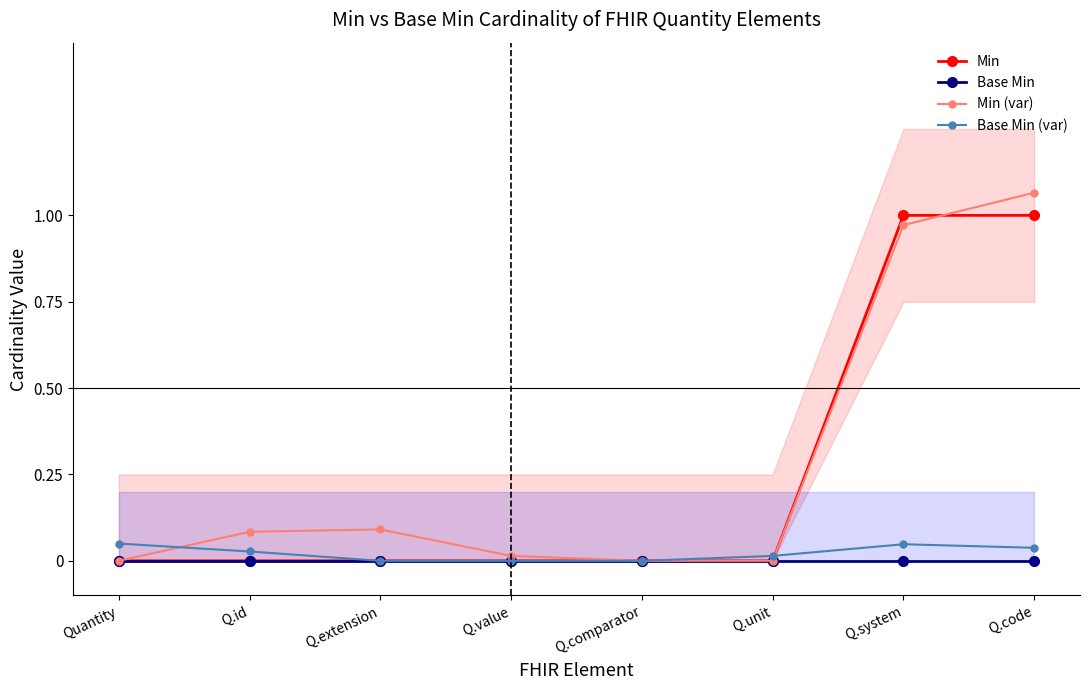

Which series has the widest spread of values?

Min (var)